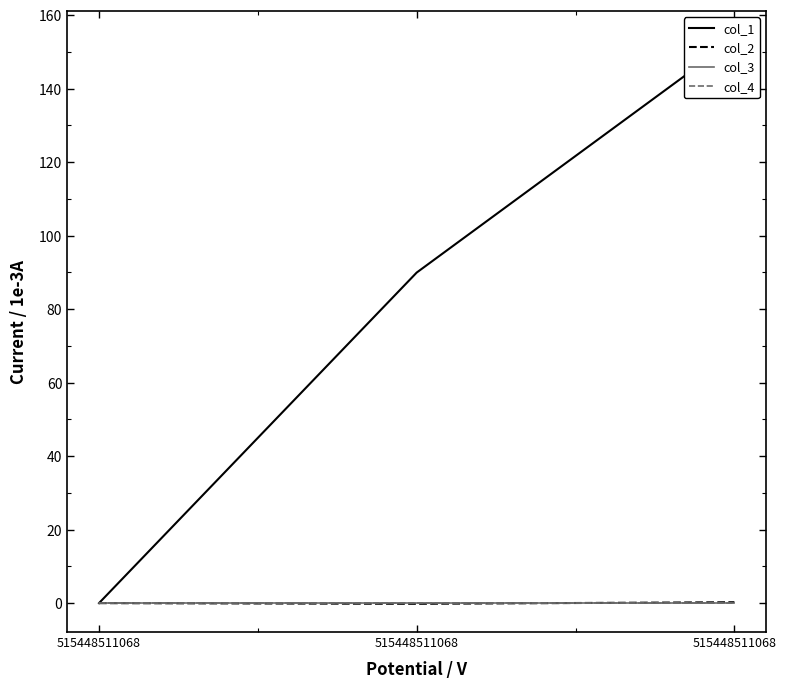

Reading left to right, transcribe all the data shown in this chart.

col_1: 515448511068=0.0	515448511068=89.9	515448511068=153.4
col_2: 515448511068=0.0	515448511068=-0.2	515448511068=0.2
col_3: 515448511068=0.0	515448511068=0.0	515448511068=0.0
col_4: 515448511068=0.0	515448511068=0.0	515448511068=0.0